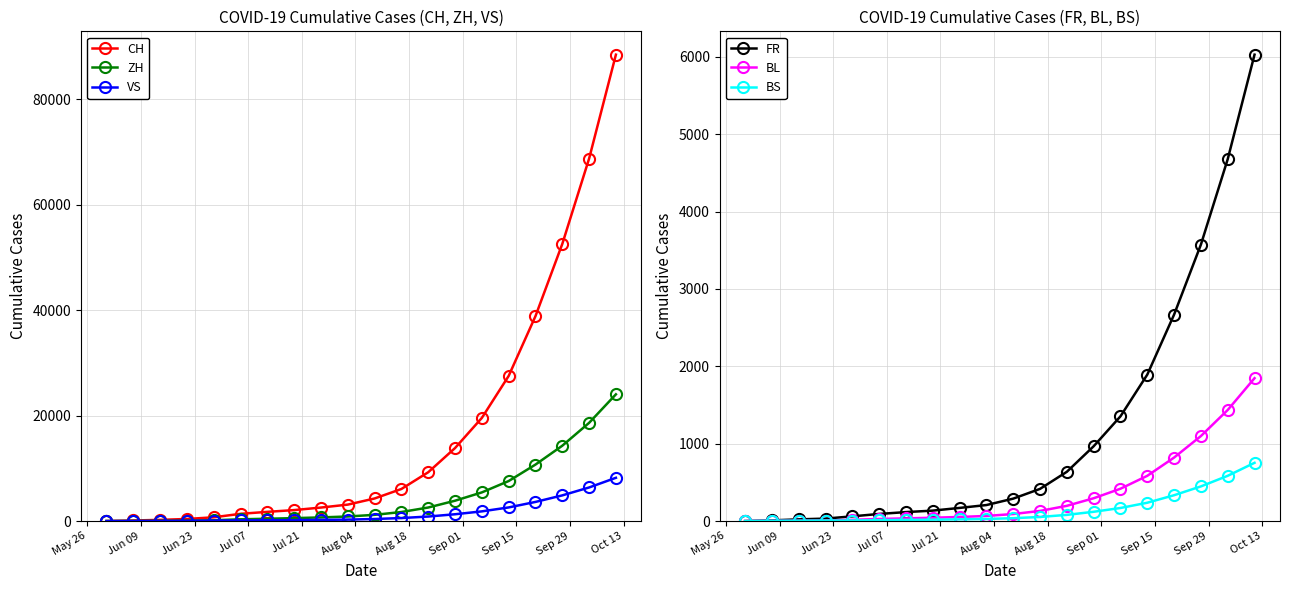

How many values in the VS series are below 391?

10